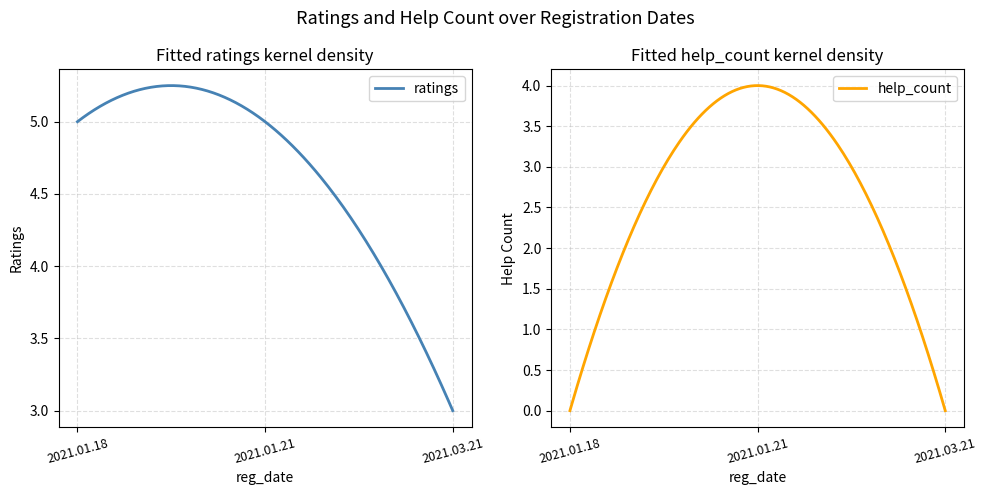

How many data points does each series have?

3